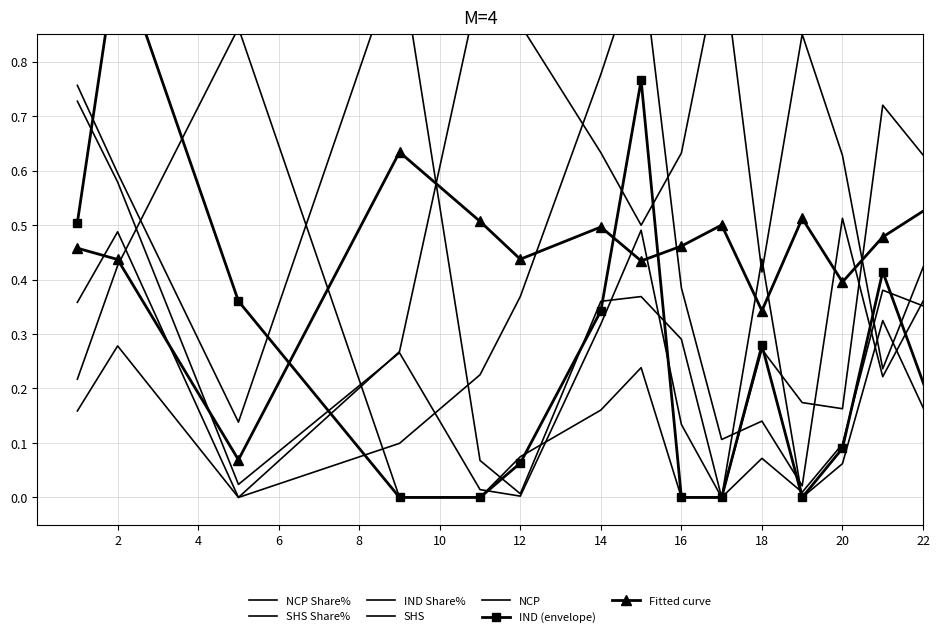

The NCP Share% series shows 1.0 at 9. True or false?

True